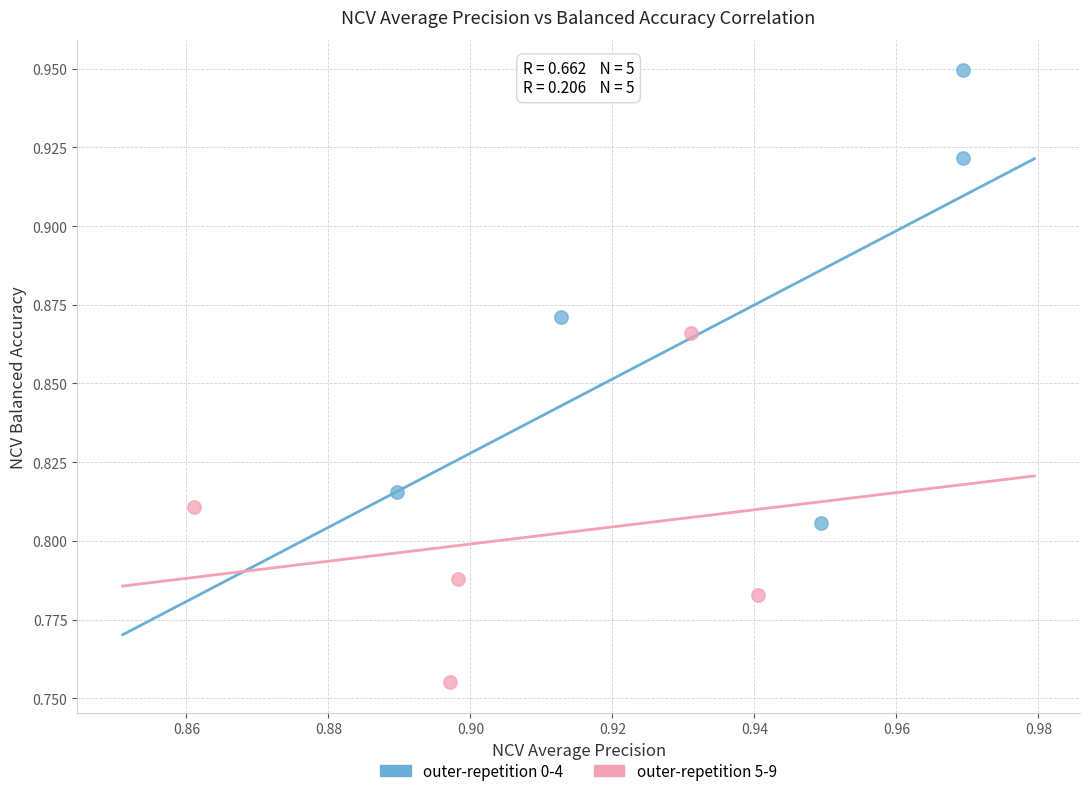

Which series has the widest spread of Y values?

outer-repetition 0-4